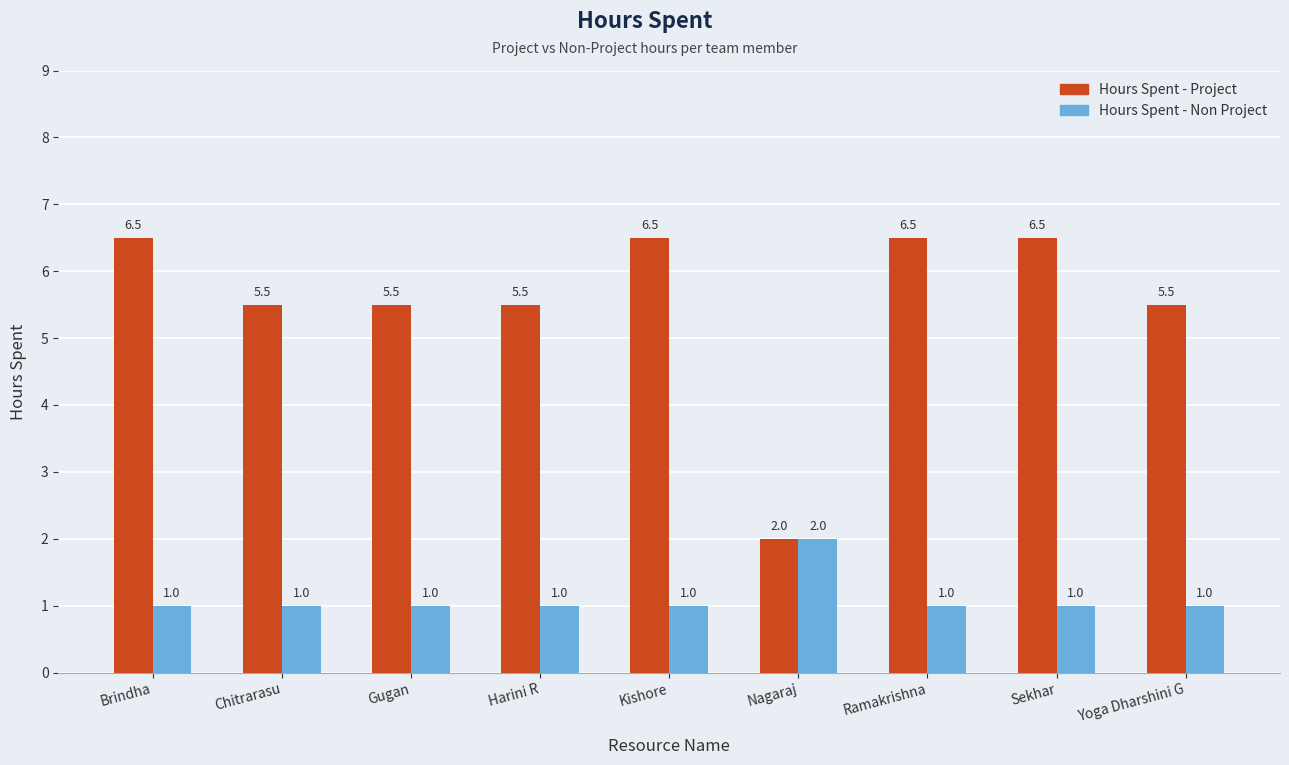

Which series has the largest total across all categories?

Hours Spent - Project